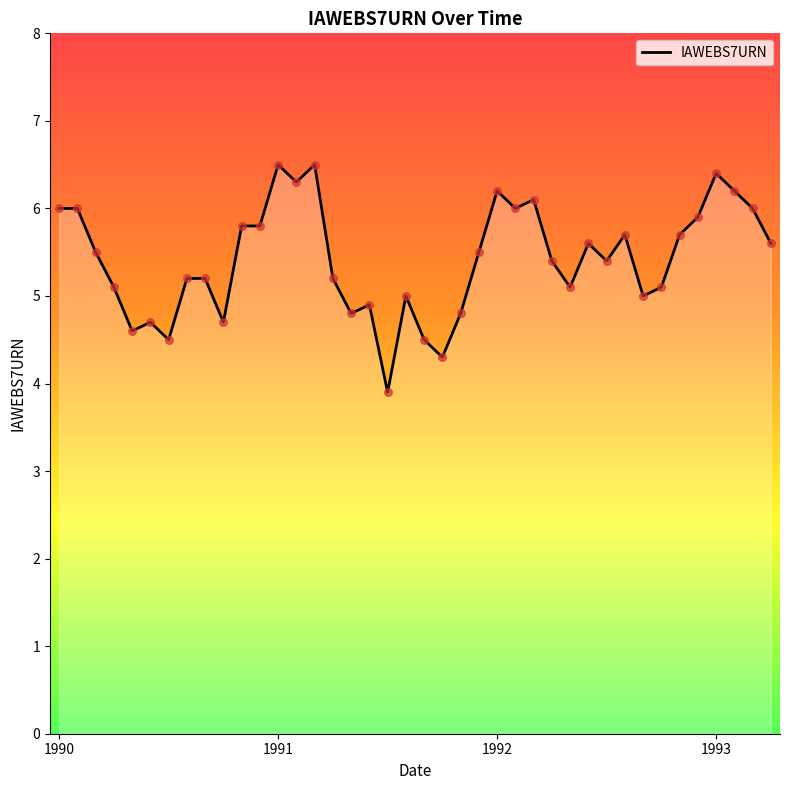

What is the greatest value displayed?

6.5